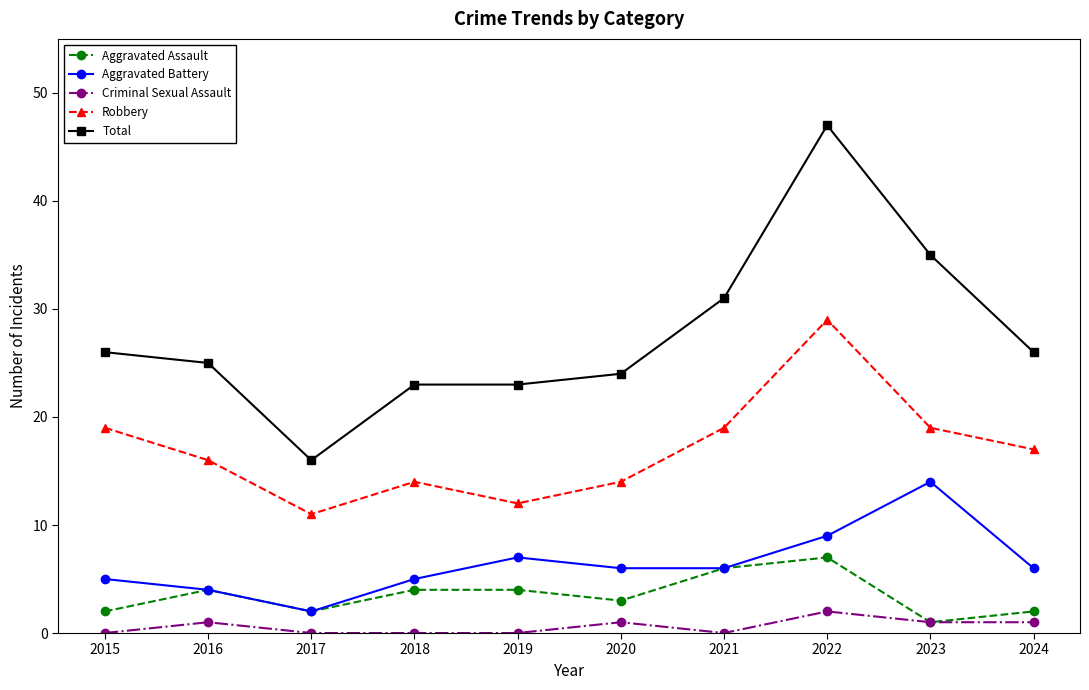

What is the difference between the highest and lowest values at 2018?

23